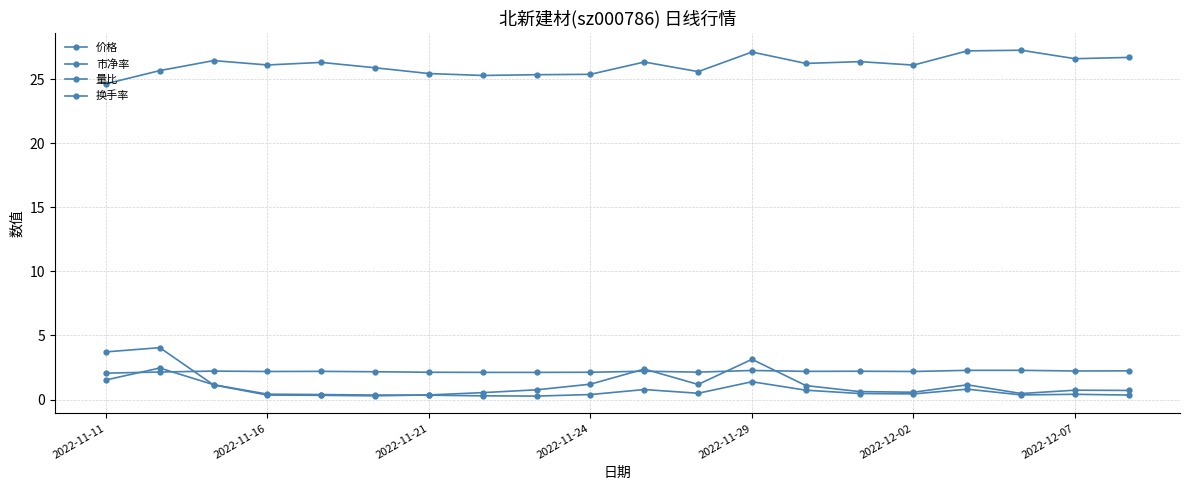

Rank the series by their maximum value, from highest to lowest.

价格, 量比, 换手率, 市净率